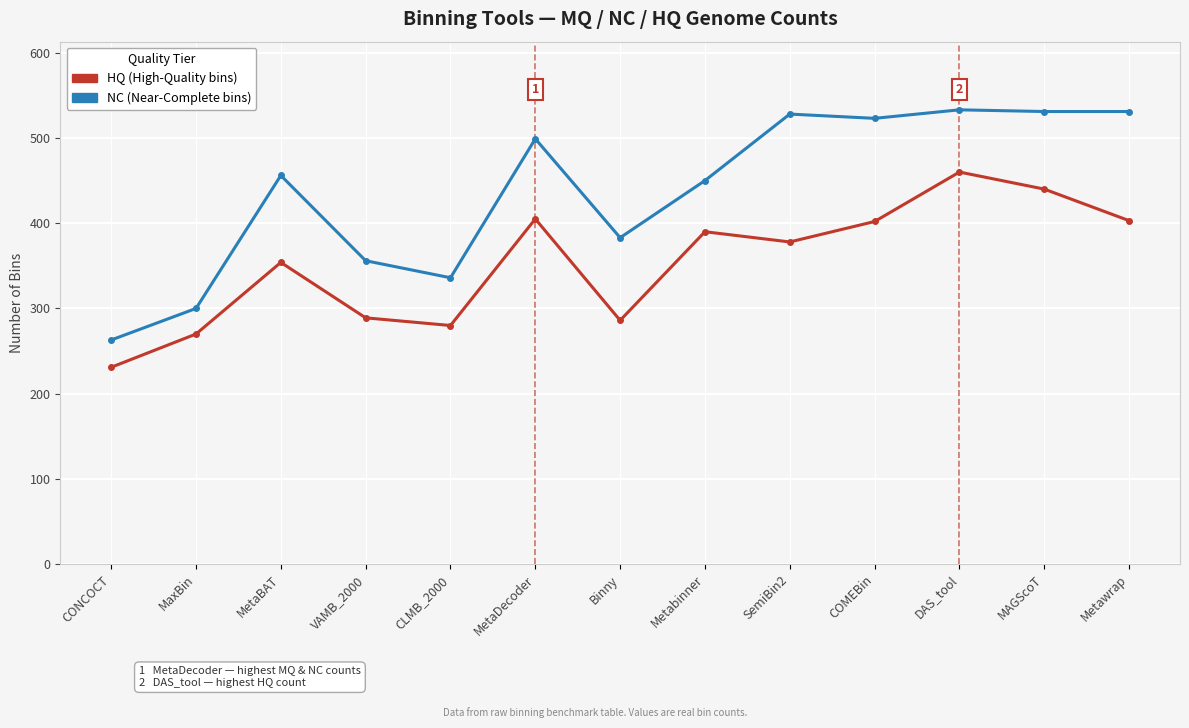

At which category does the chart reach its minimum across all series?

CONCOCT